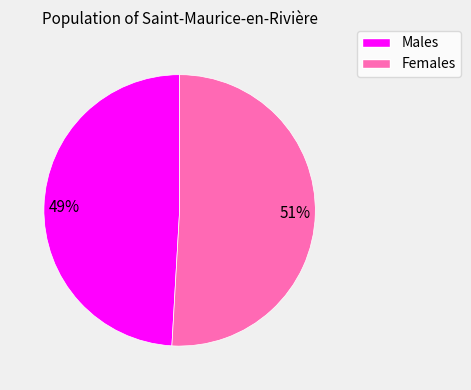

Do Males and Females together represent more than half of the pie?

Yes